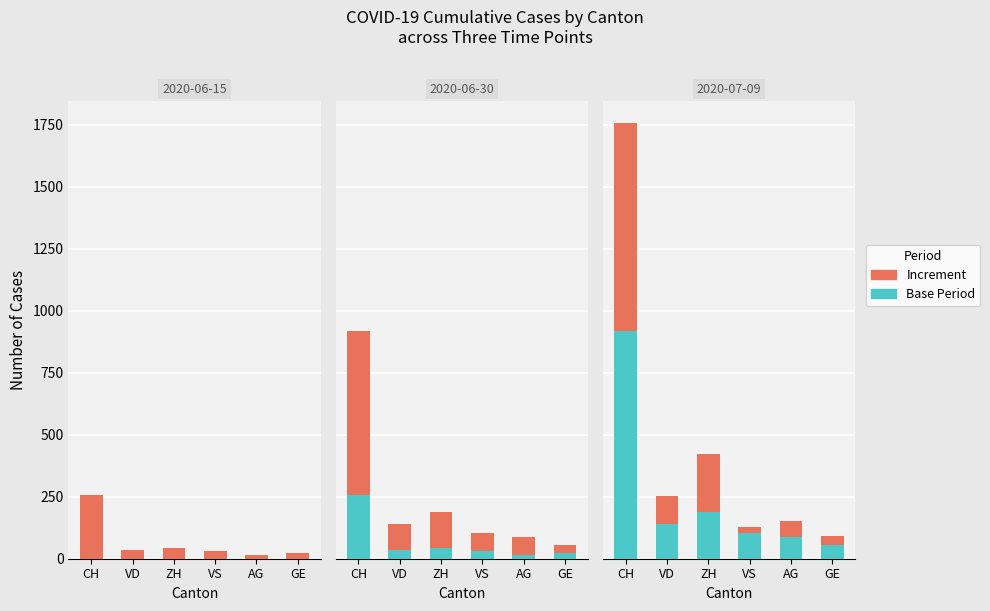

What is the value of the Increment bar at the 5th from the left?

65